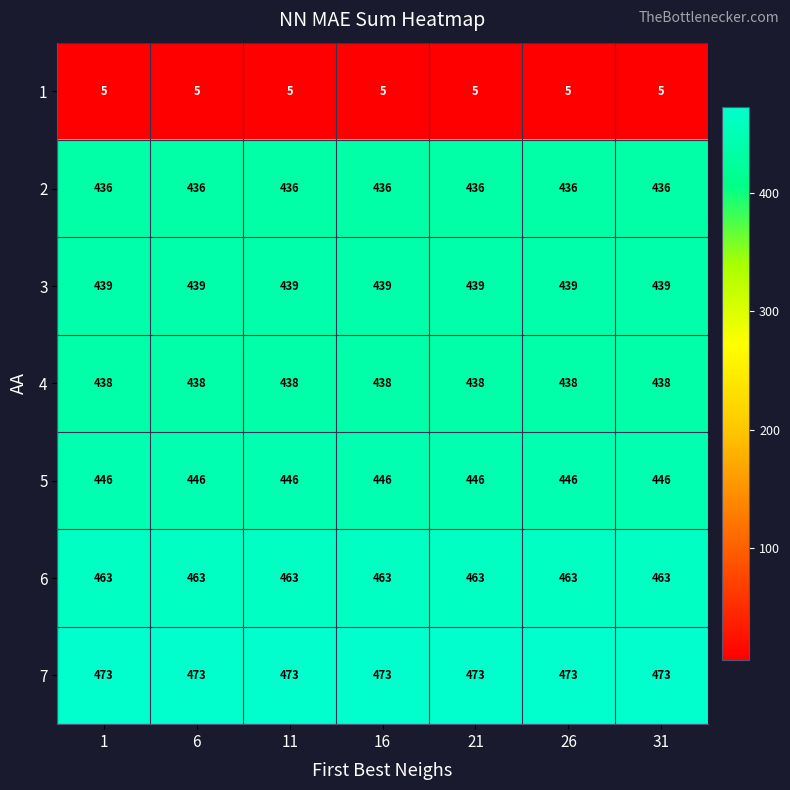

What is the smallest value displayed?

5